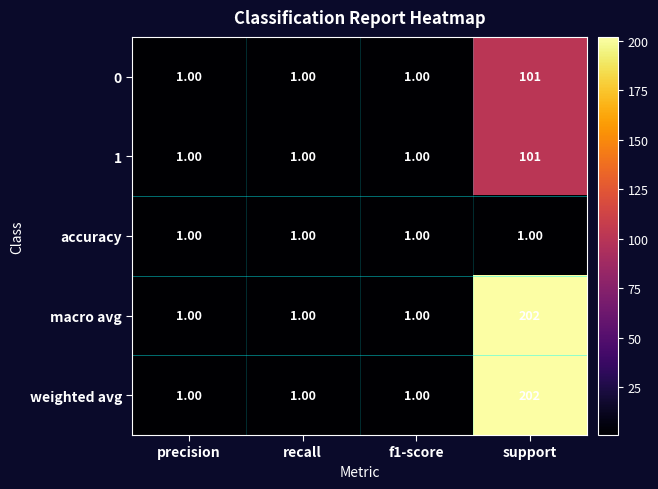

What is the maximum value shown in the chart?

202